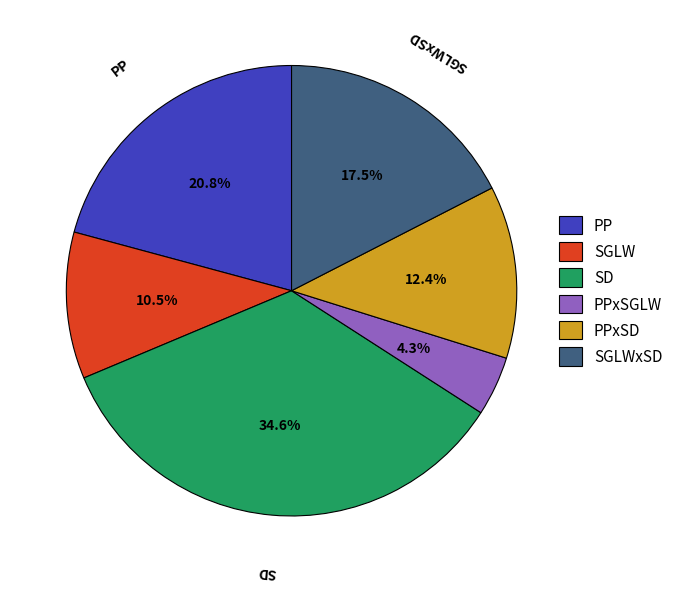

To the nearest percent, what is the average slice percentage?

17%